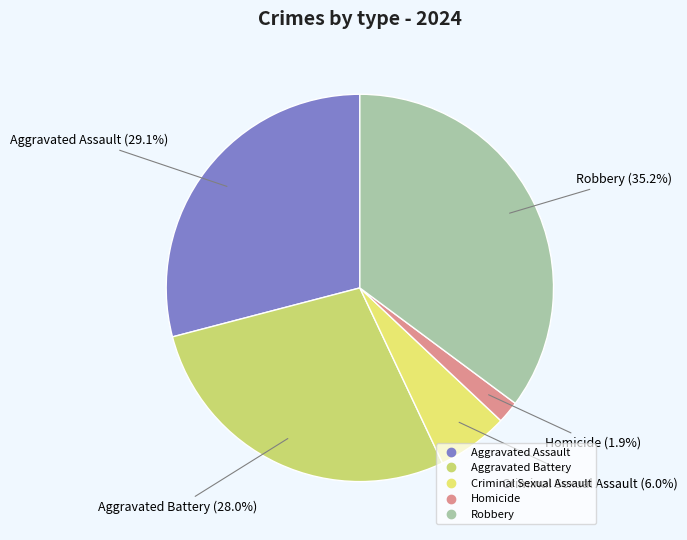

Do Homicide and Criminal Sexual Assault together represent more than half of the pie?

No